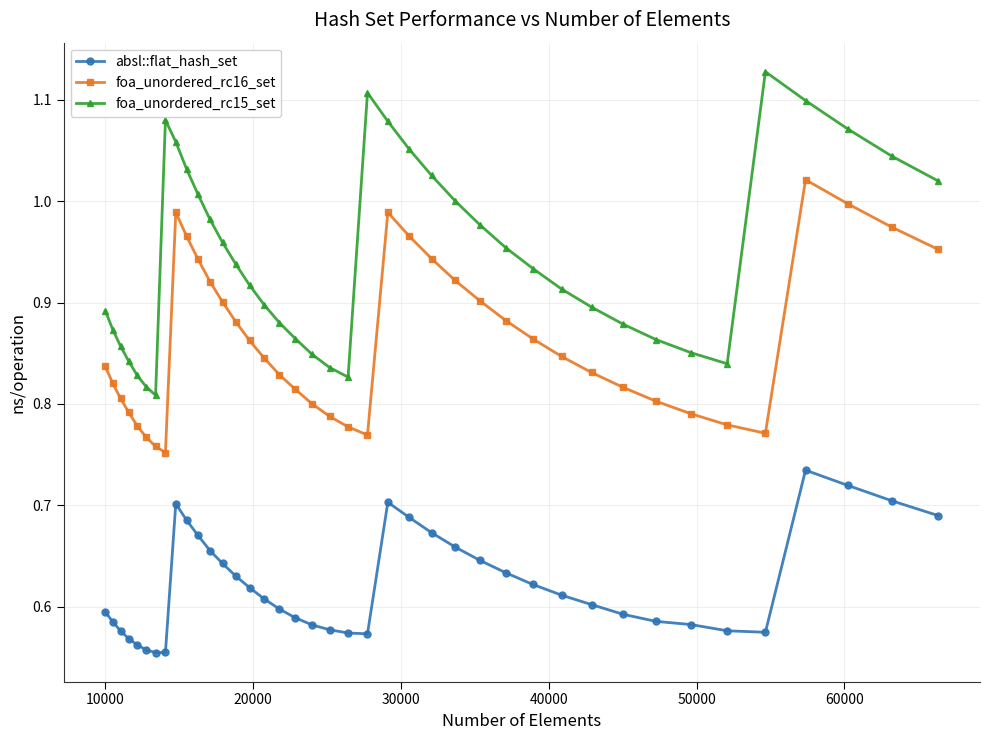

List the series in order of their overall mean, highest first.

foa_unordered_rc15_set, foa_unordered_rc16_set, absl::flat_hash_set